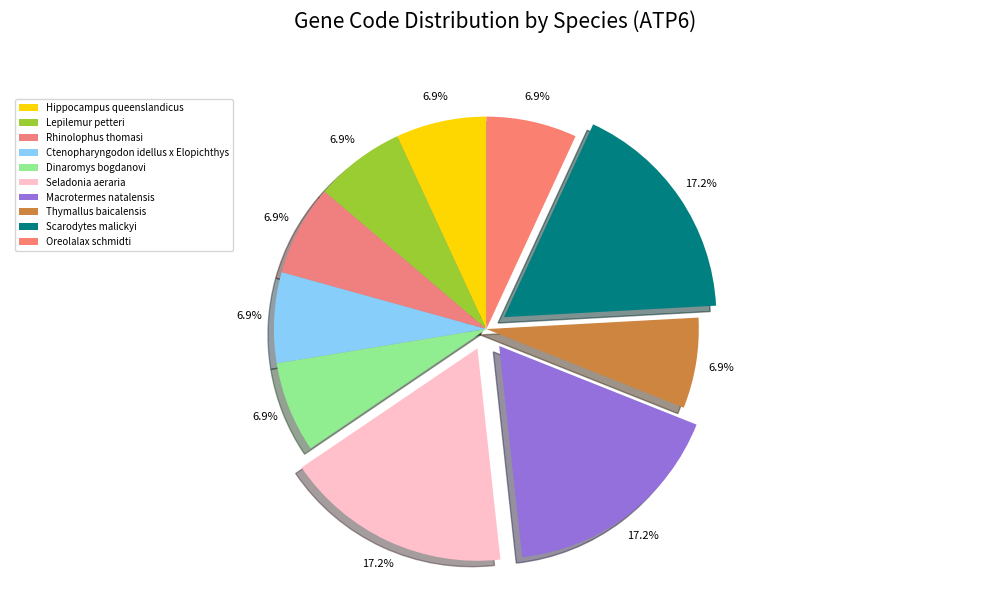

To the nearest percent, what is the average slice percentage?

10%